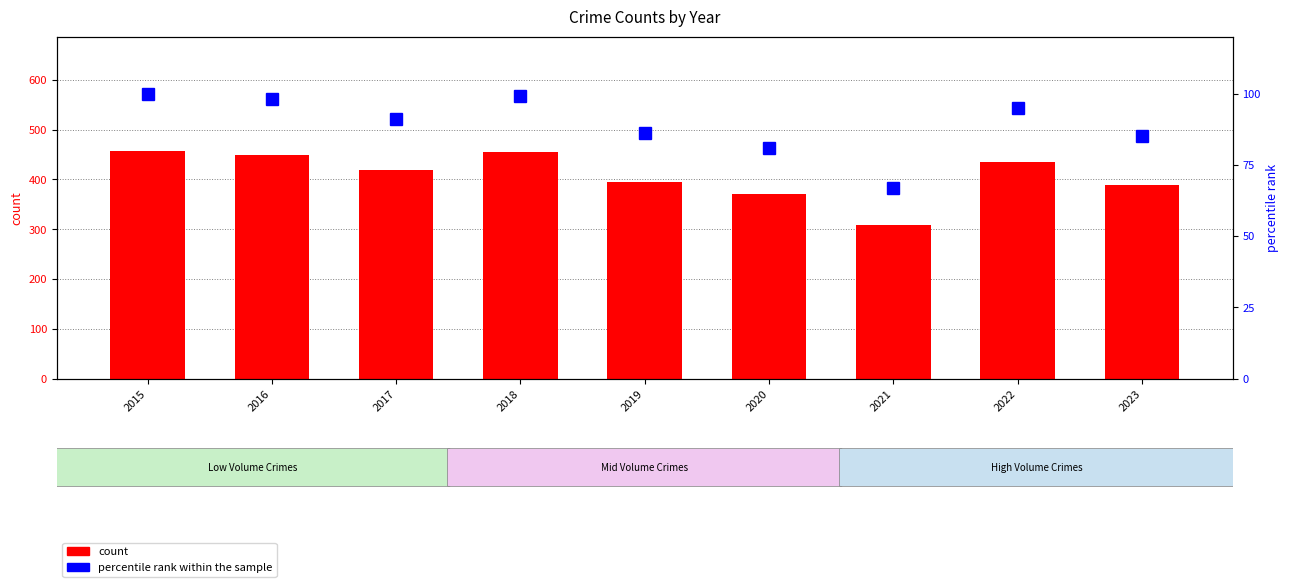

How many groups of bars are there?

9